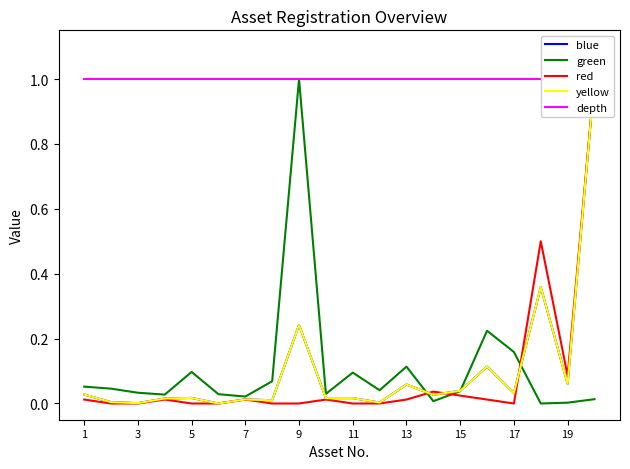

Which label corresponds to the smallest value in the chart?

11